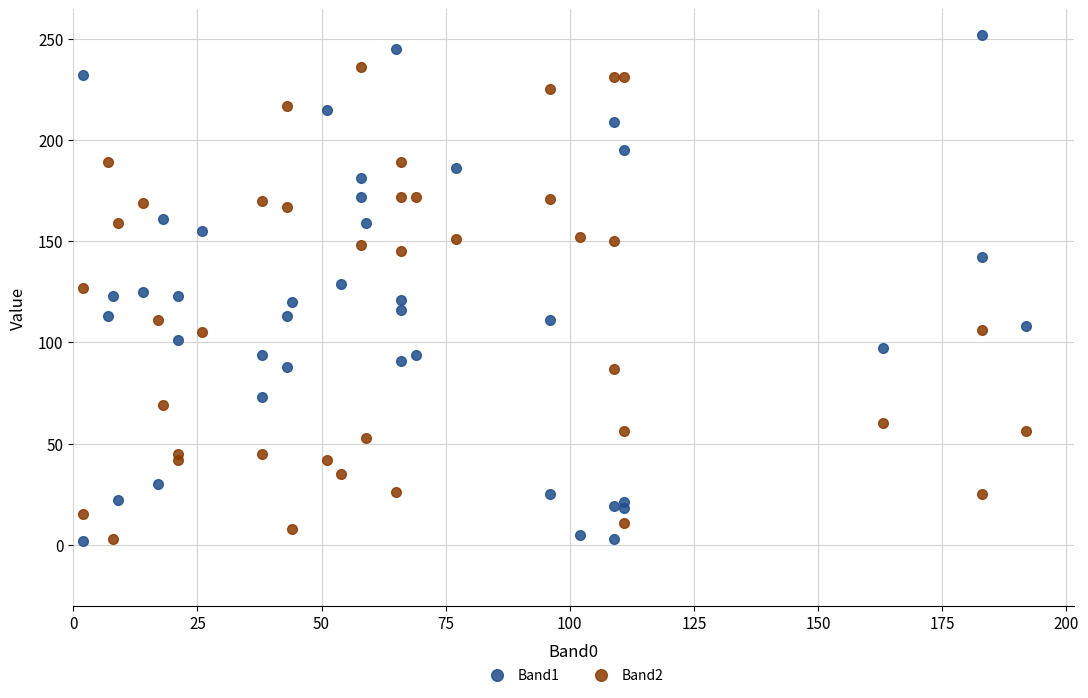

List the series in order of their peak value, highest first.

Band1, Band2